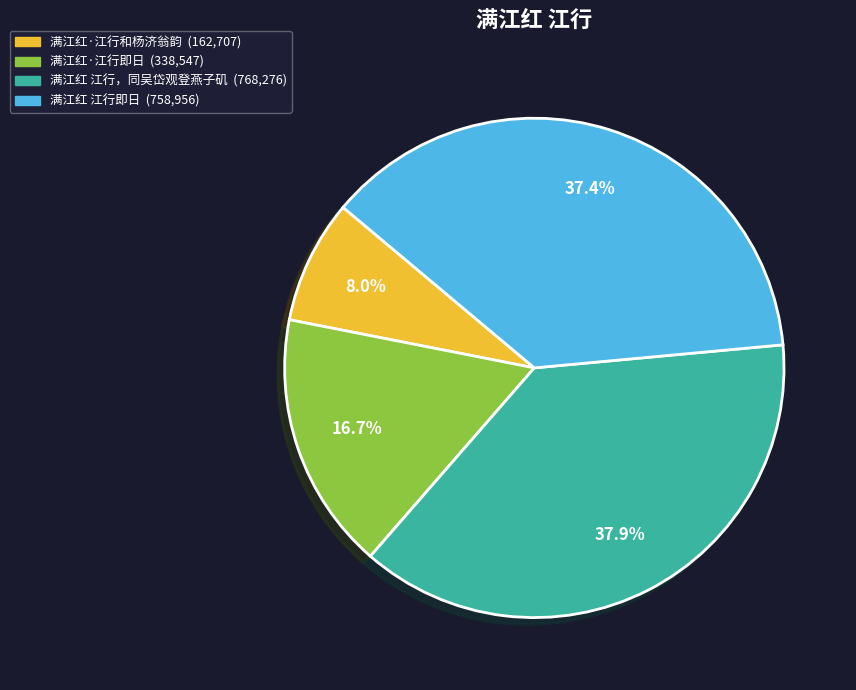

Approximately how many times larger is the value at 满江红·江行即日 compared to 满江红·江行和杨济翁韵?

2.1